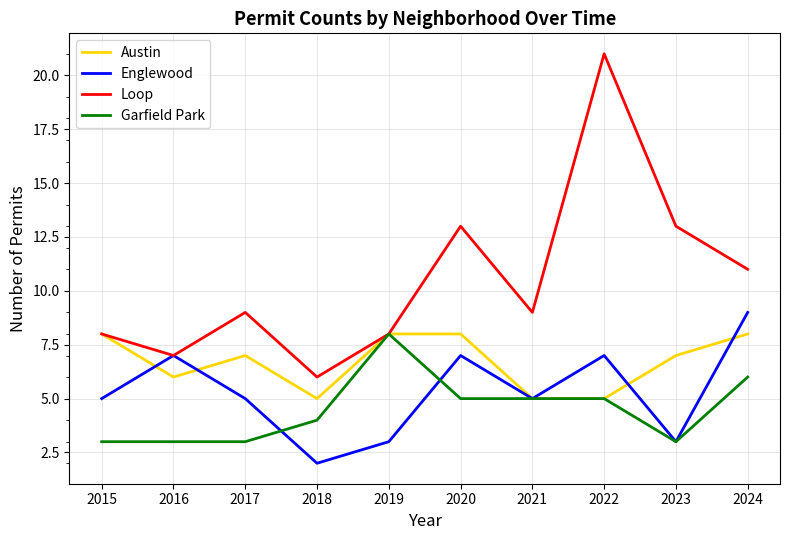

Is the value of Englewood at 2015 greater than the value of Austin at 2024?

No